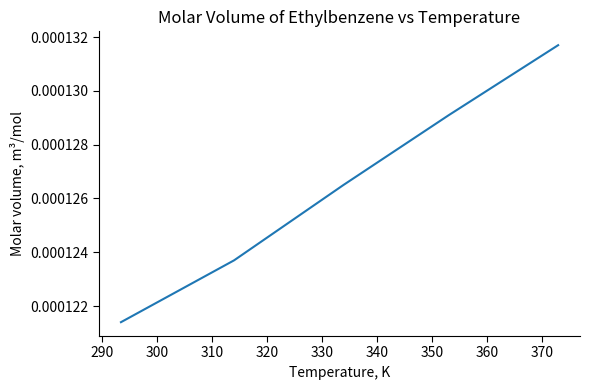

Count the values in the range 0 to 1.

5